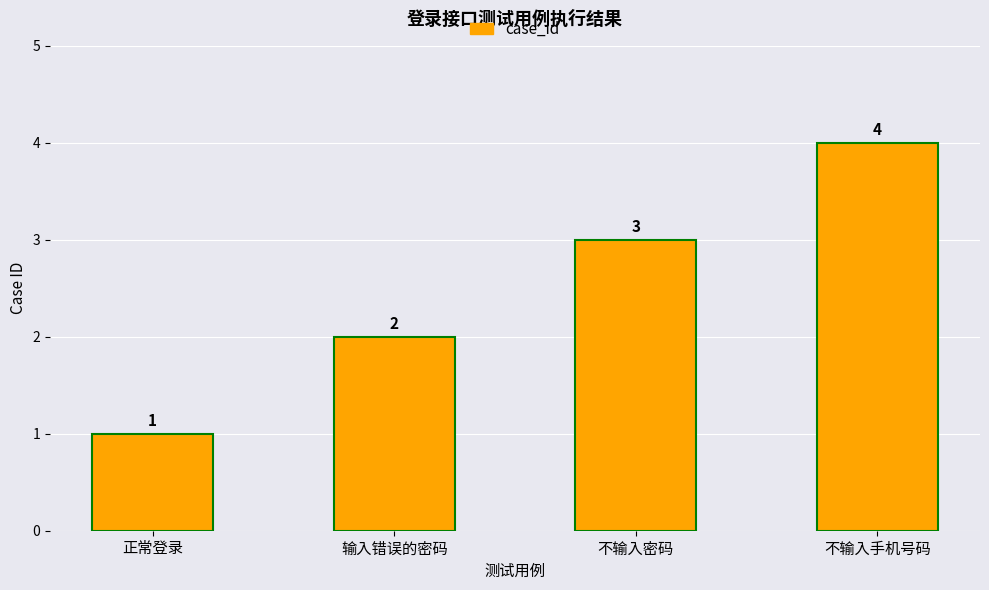

Where is the data nearest to the value 2?

输入错误的密码